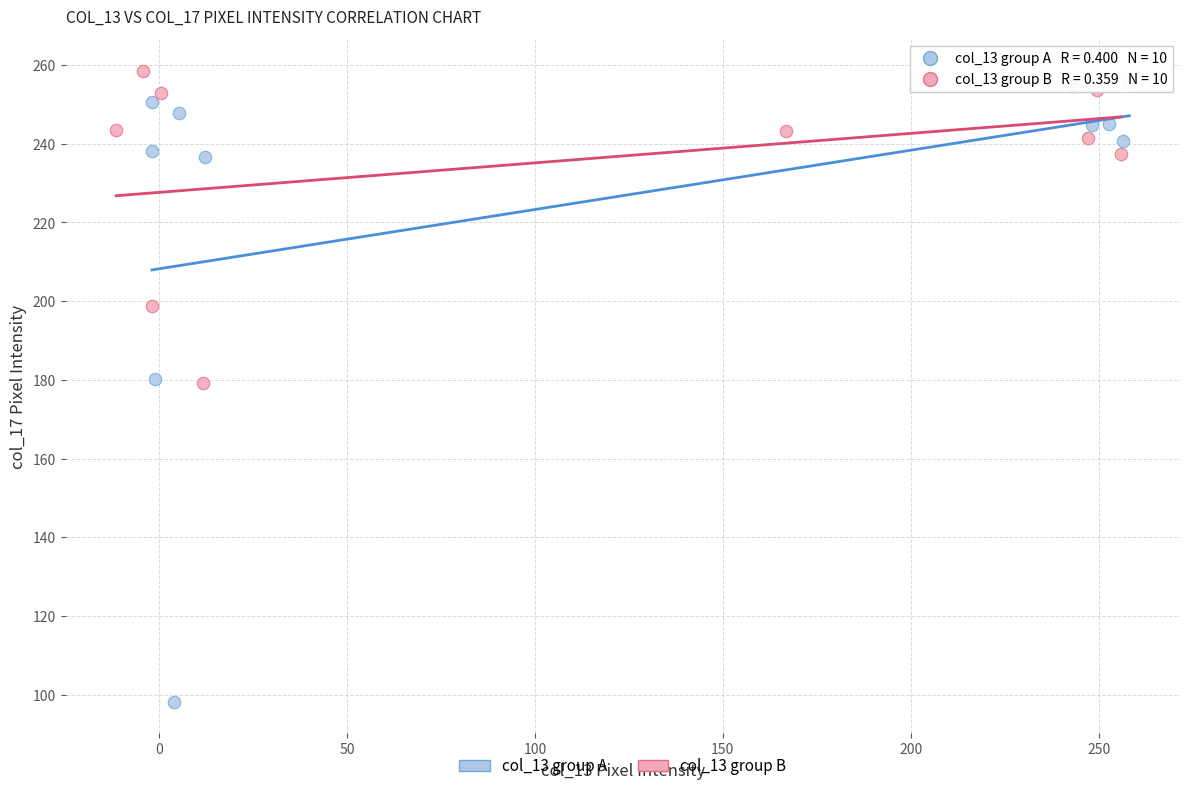

Which series contains the lowest Y value?

col_13 group A